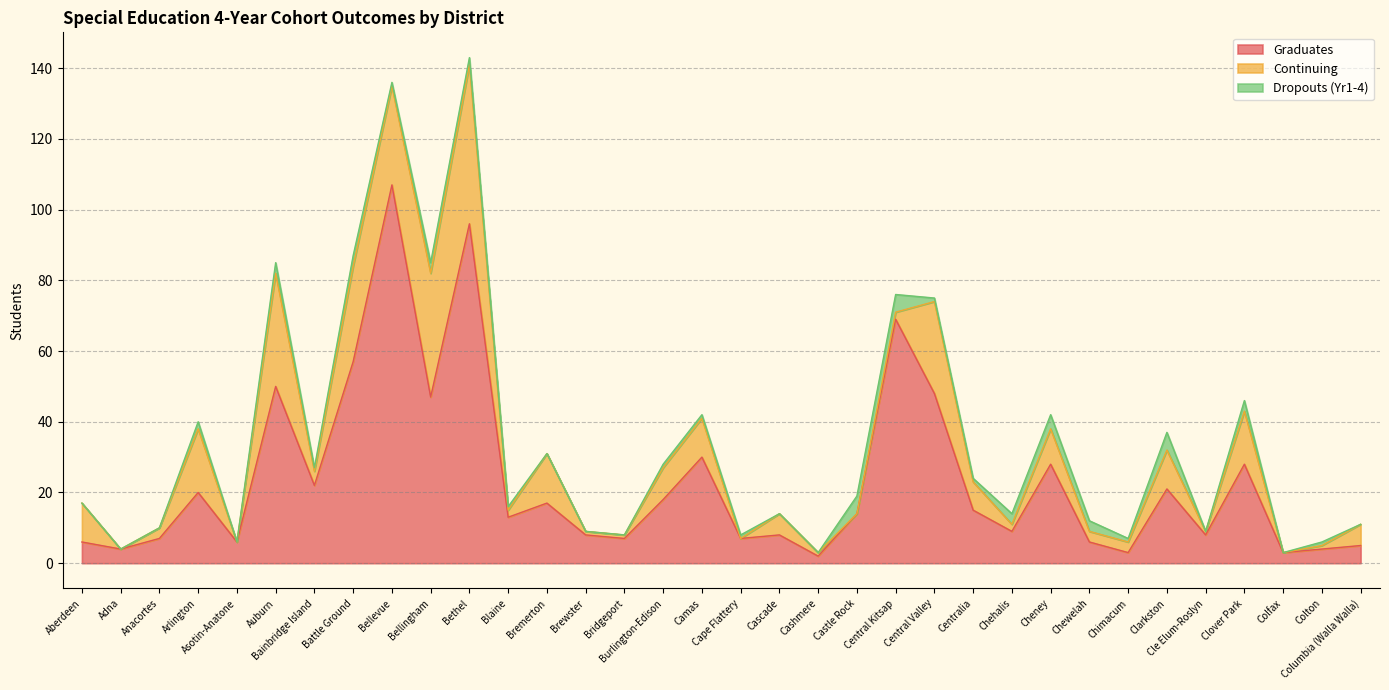

True or false: Graduates and Dropouts (Yr1-4) cross at least once.

False